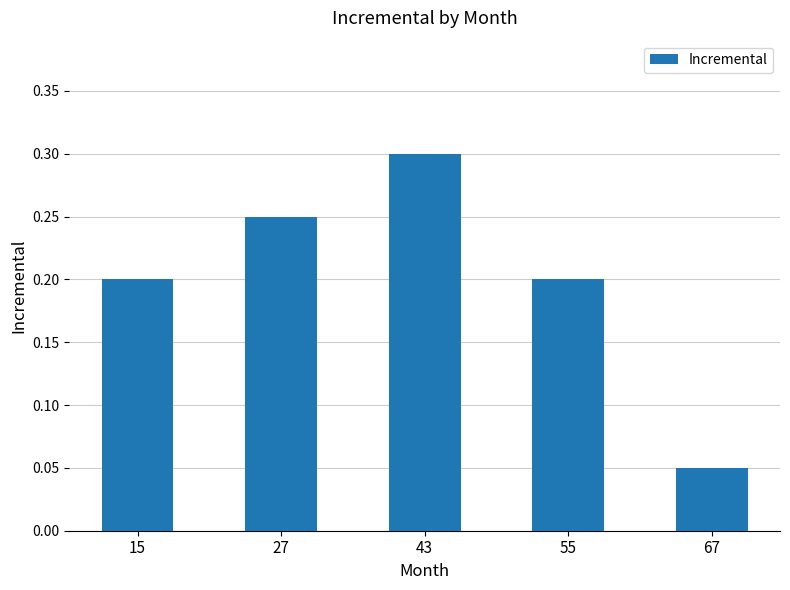

What is the approximate value at 43?

0.3